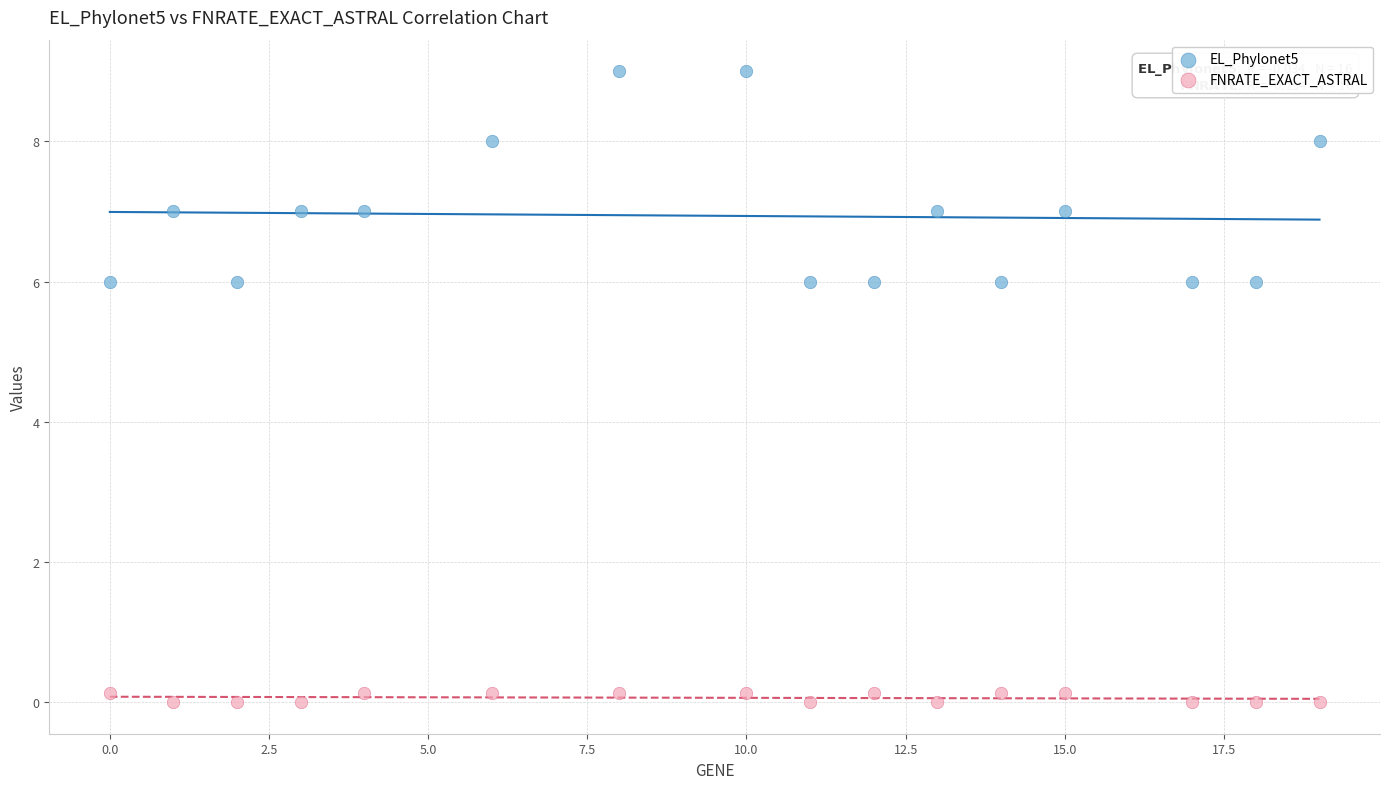

Across all data points, what is the range of X values (max minus min)?

19.0